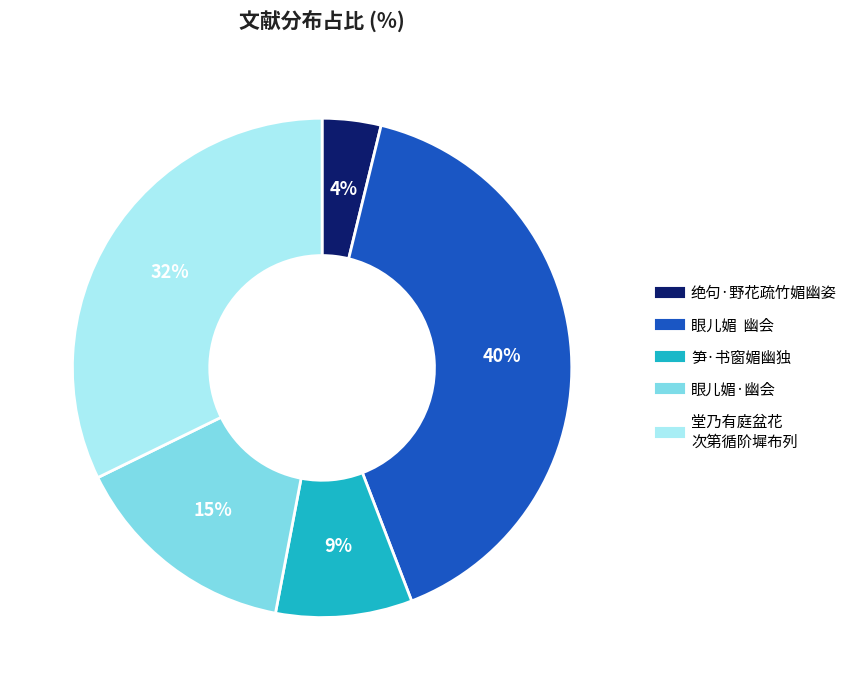

Does any single category account for the majority?

No